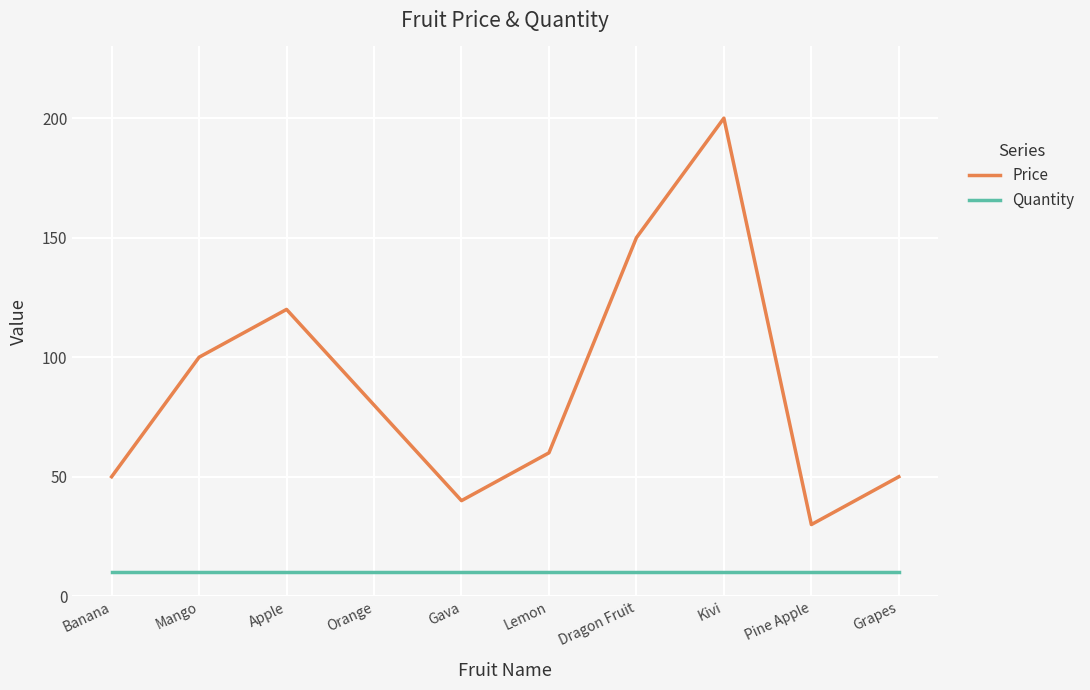

What are all the series names shown in the legend?

Price, Quantity